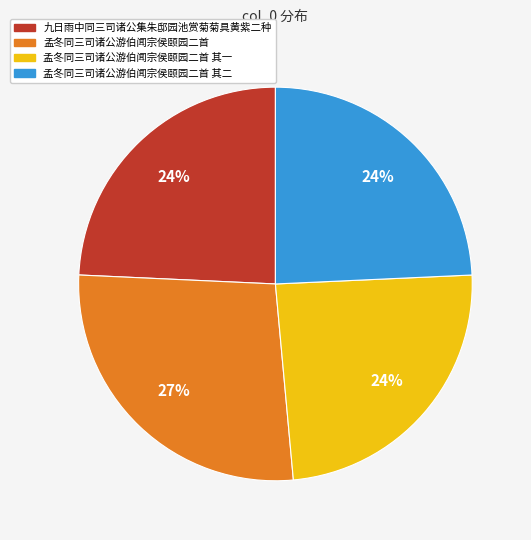

What percentage is the 九日雨中同三司诸公集朱邸园池赏菊菊具黄紫二种 slice, to the nearest percent?

24%